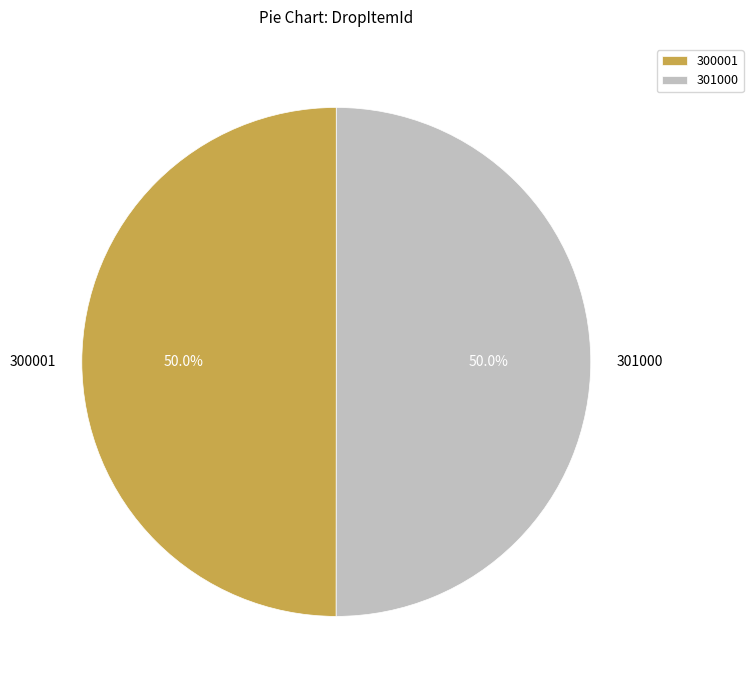

Approximately how many times larger is the value at 301000 compared to 300001?

1.0